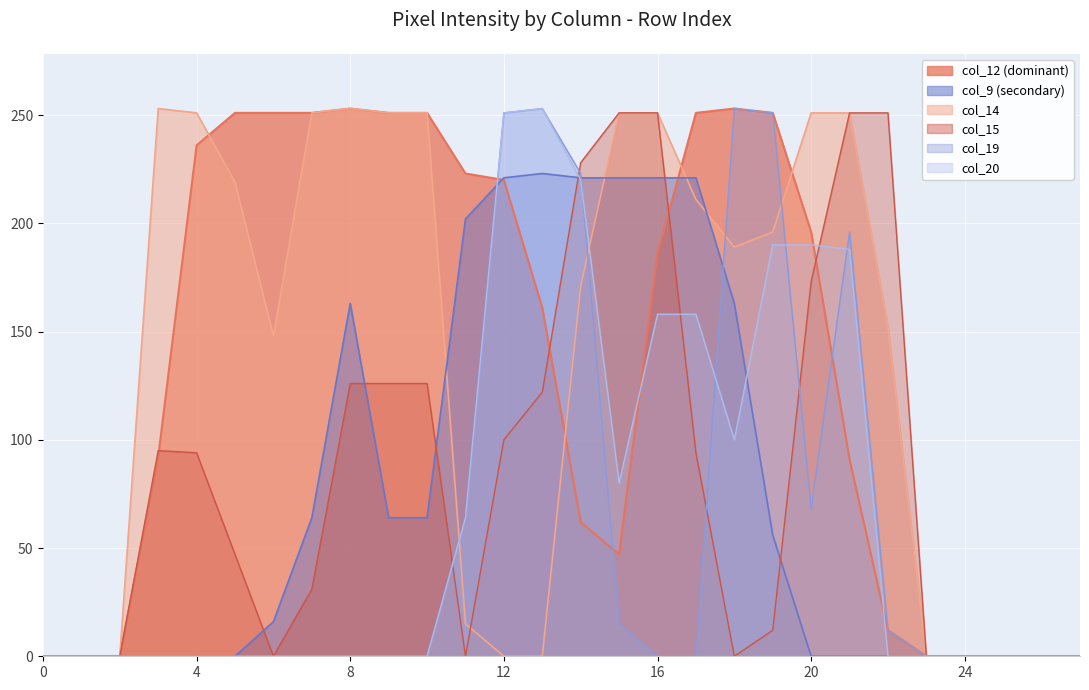

How many lines are shown in the chart?

6